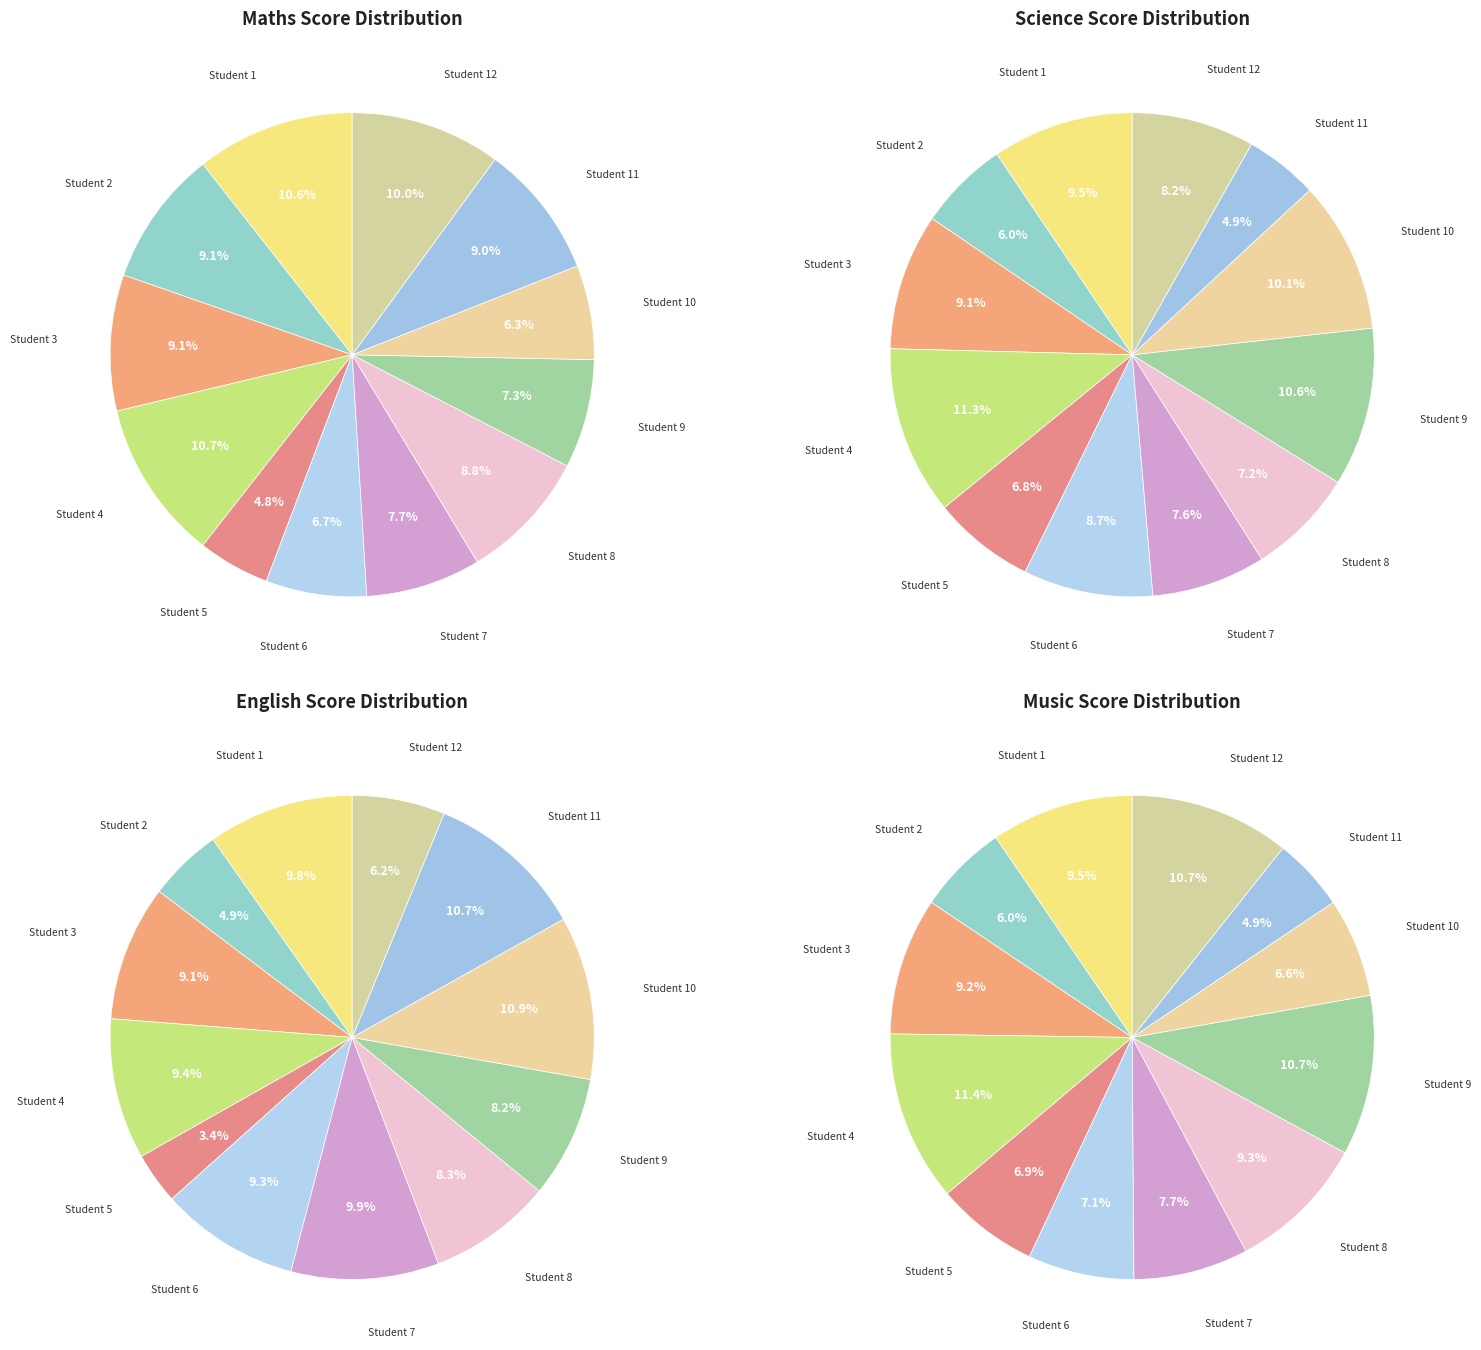

What percentage is the Student 3 slice, to the nearest percent?

9%